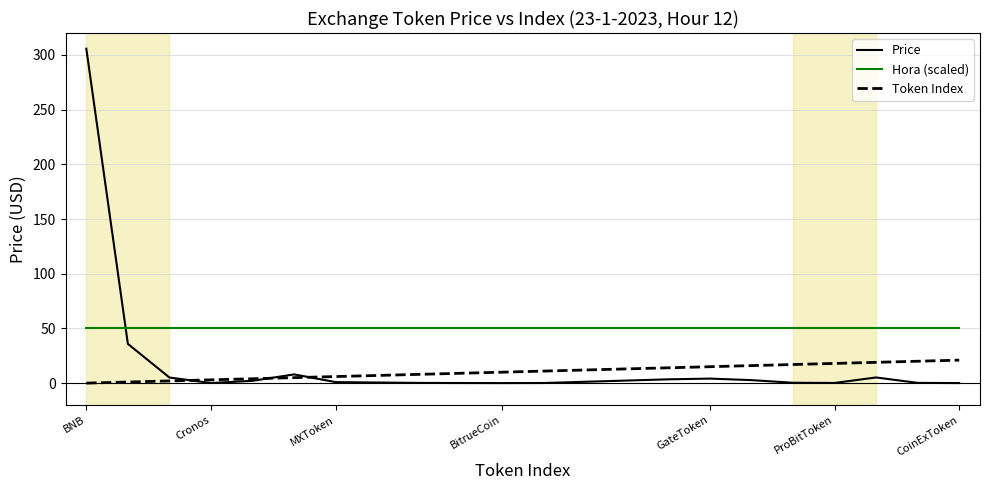

True or false: Token Index and Hora (scaled) intersect in this chart.

False